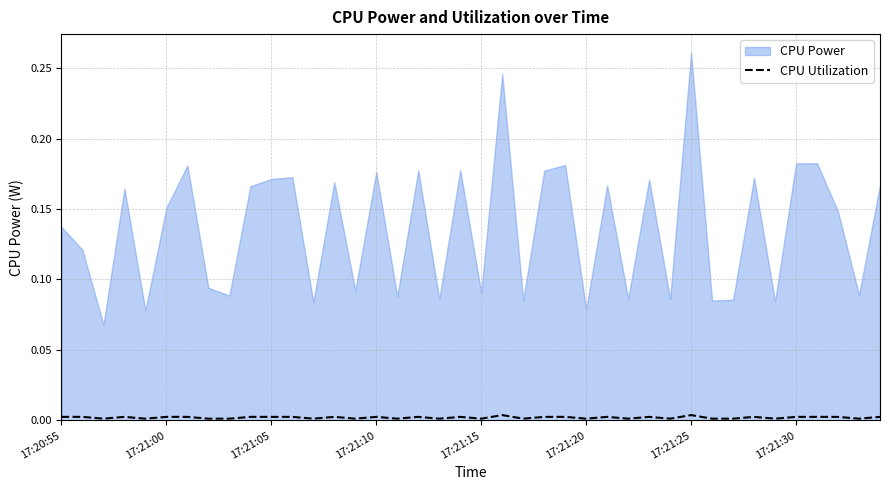

Is it true that the value at 29 is 0.0?

False